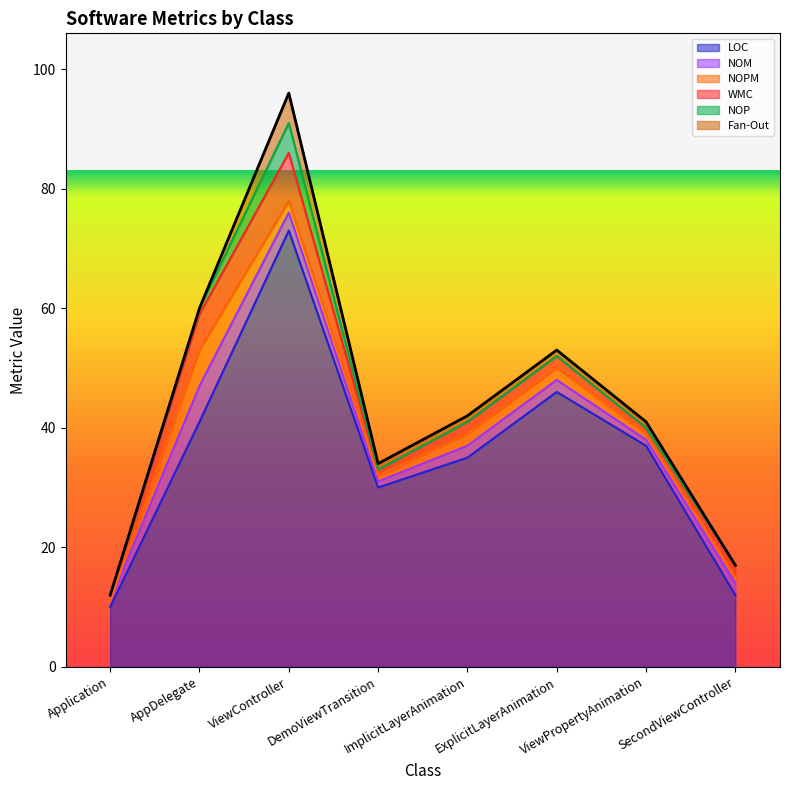

The value of NOM at SecondViewController is 2. True or false?

True